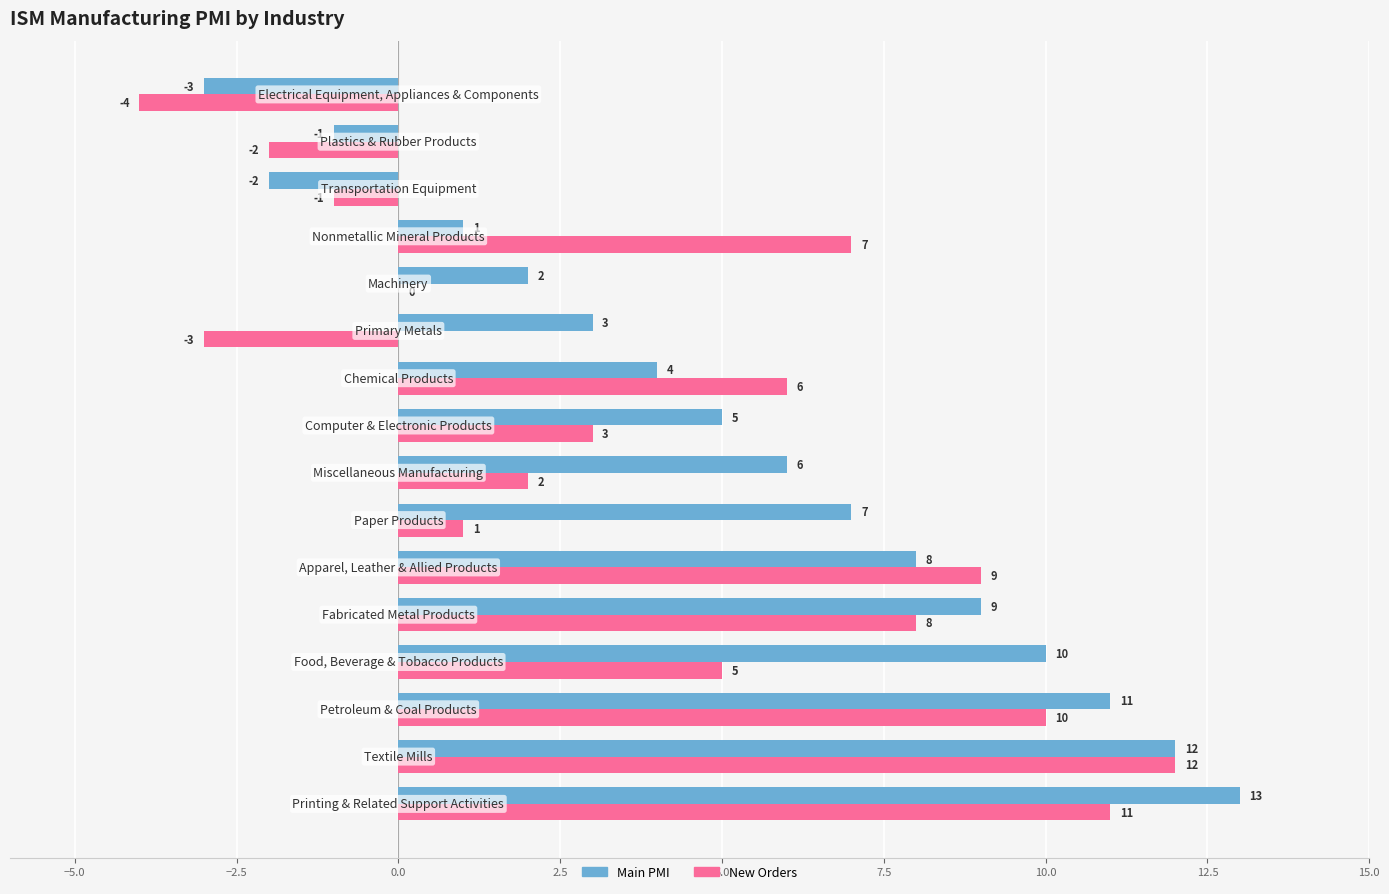

What is the maximum value for New Orders?

12